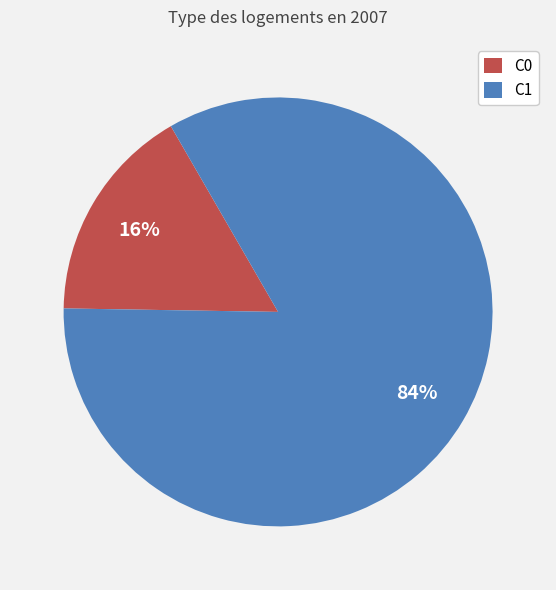

How many segments does this pie chart have?

2